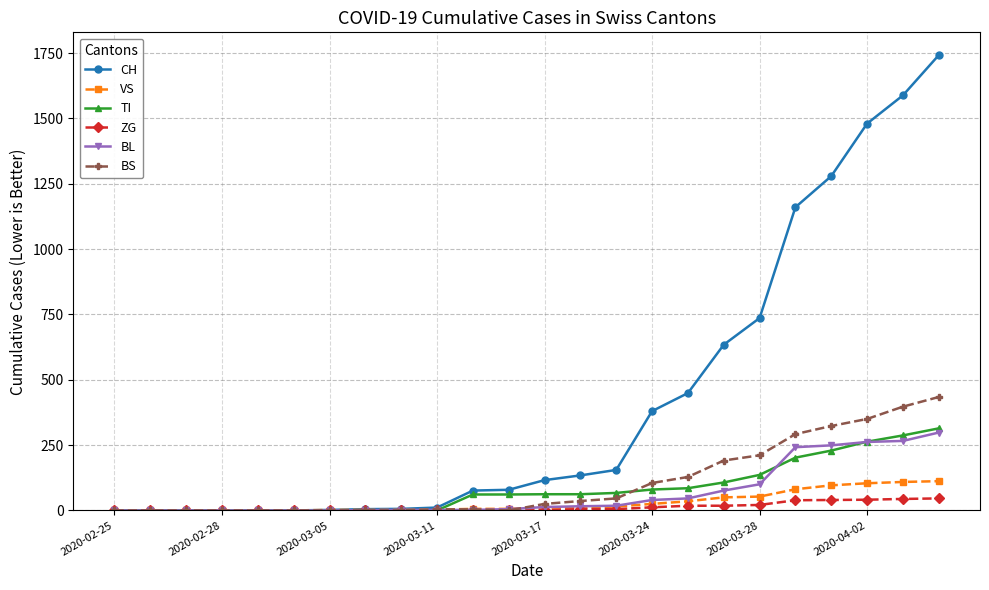

What is the maximum value shown in the chart?

1742